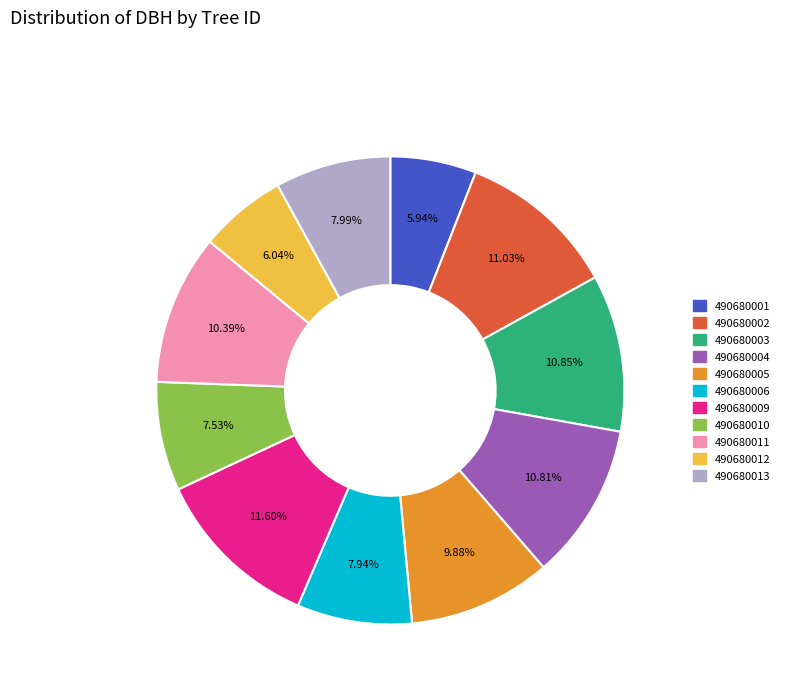

To the nearest percent, what is the difference between the largest and smallest slice percentages?

6%